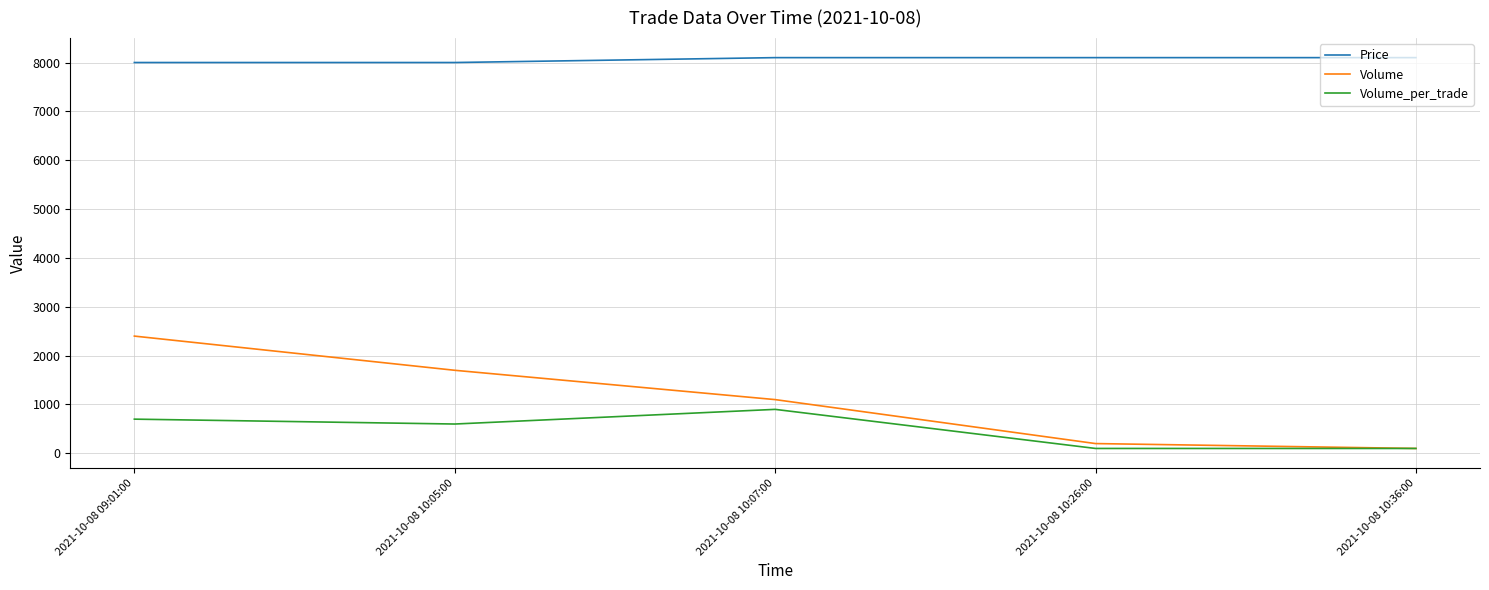

Is it true that Price equals 8100 at 2021-10-08 10:26:00?

True